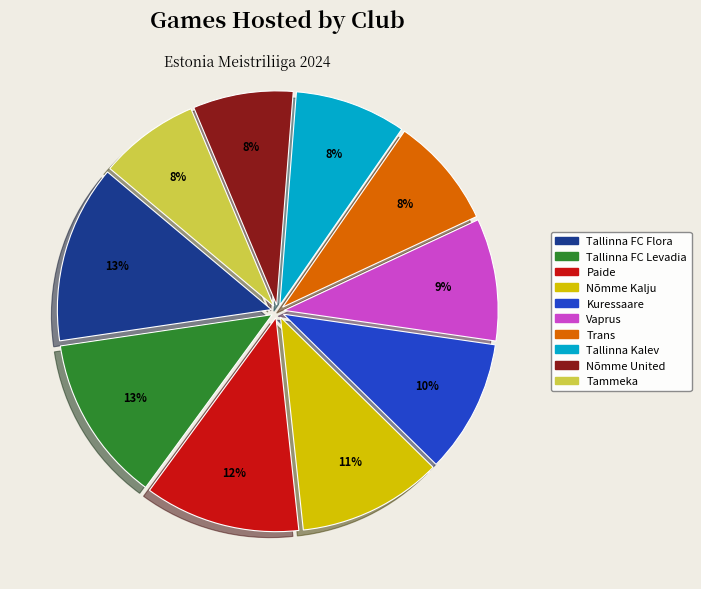

True or false: Nõmme Kalju accounts for 11% of the total.

True